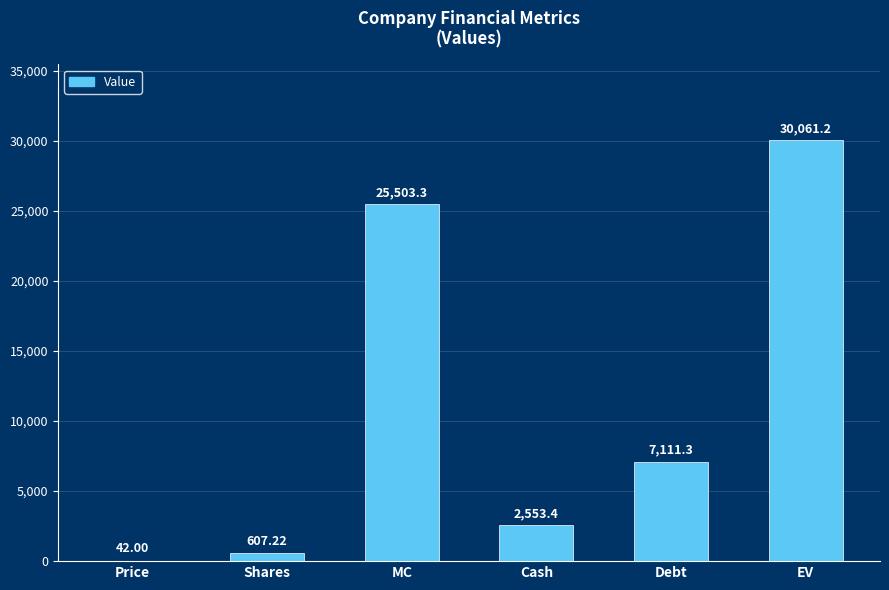

What is the ratio of the value at EV to the value at Shares?

49.5